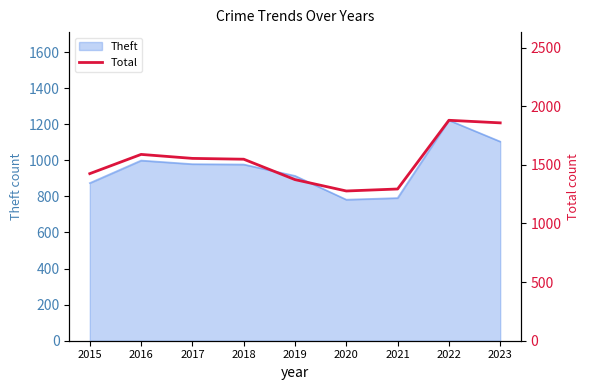

Does the chart display data point markers on the line(s)?

No